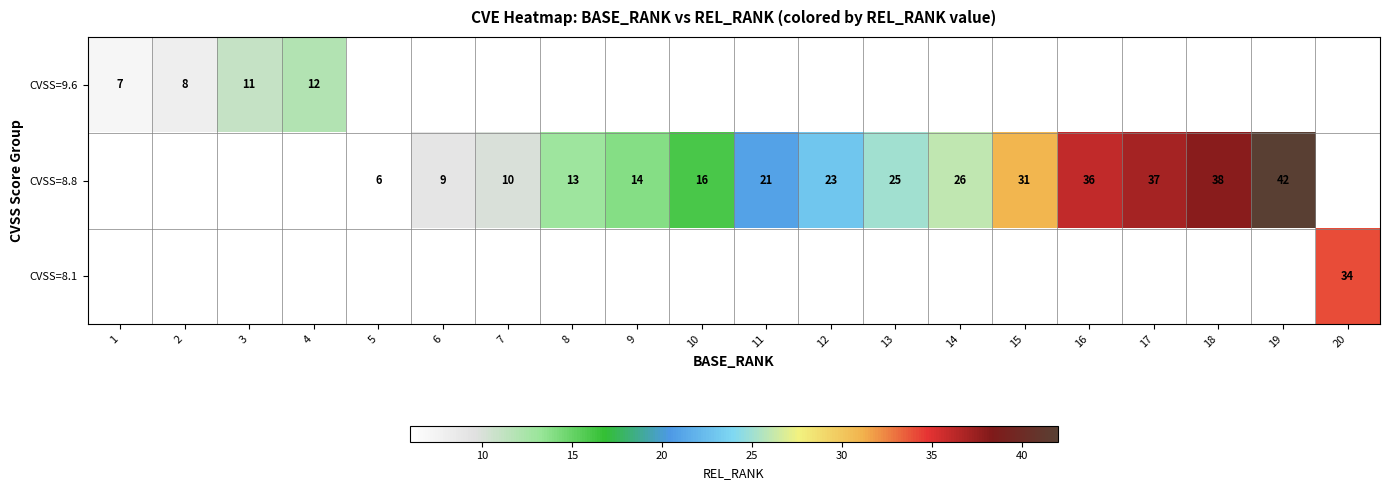

At how many categories does at least one series exceed 29?

6